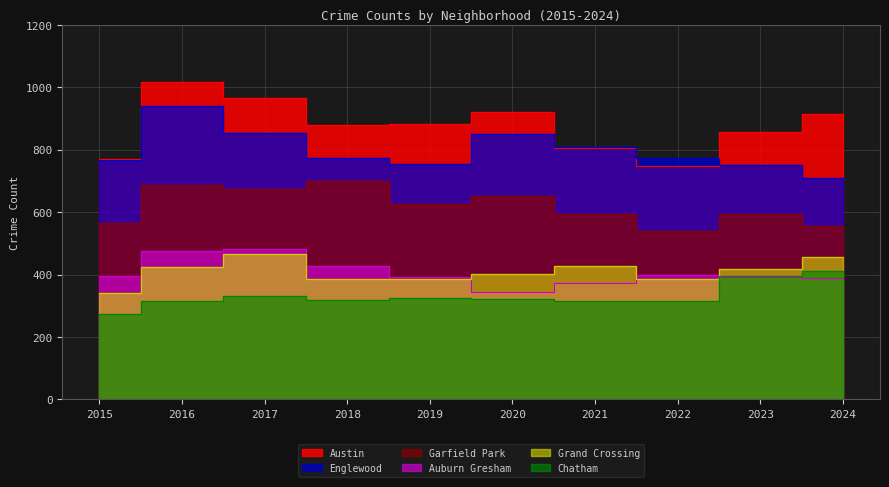

How many values in the Chatham series are below 323?

5